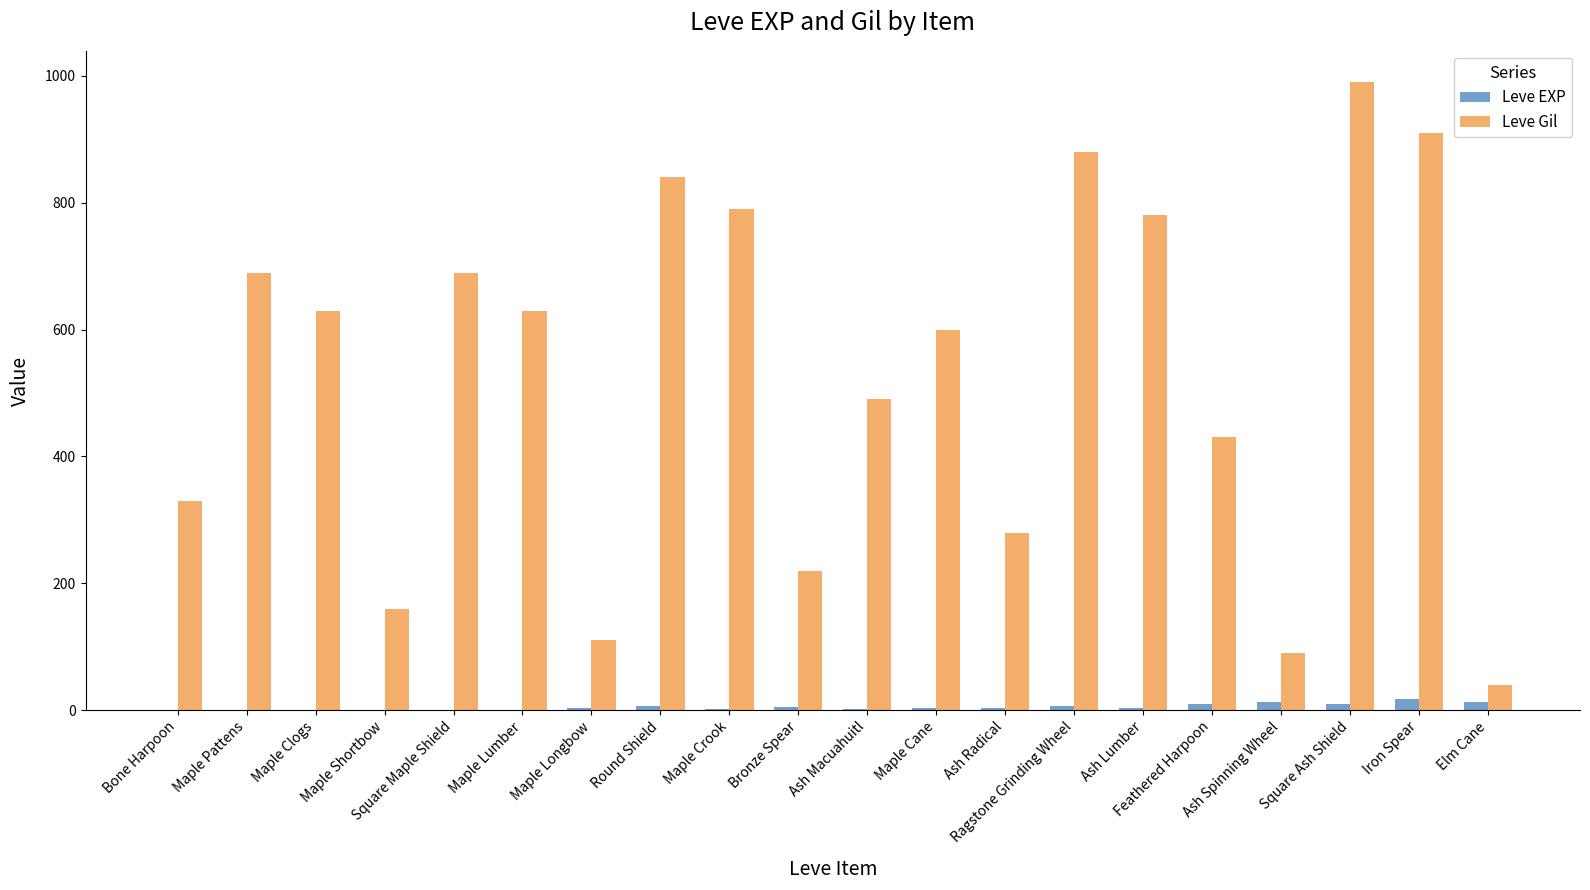

Where is Leve Gil nearest to the value 515?

Ash Macuahuitl